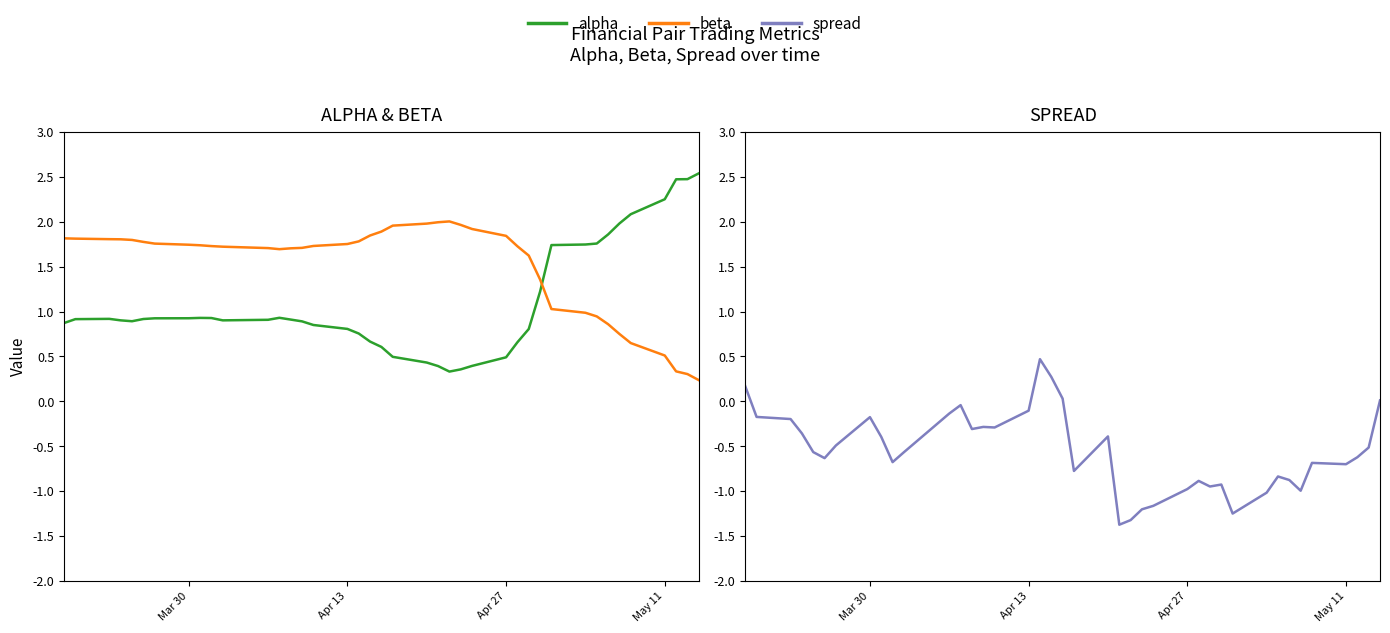

What are all the series names shown in the legend?

alpha, beta, spread